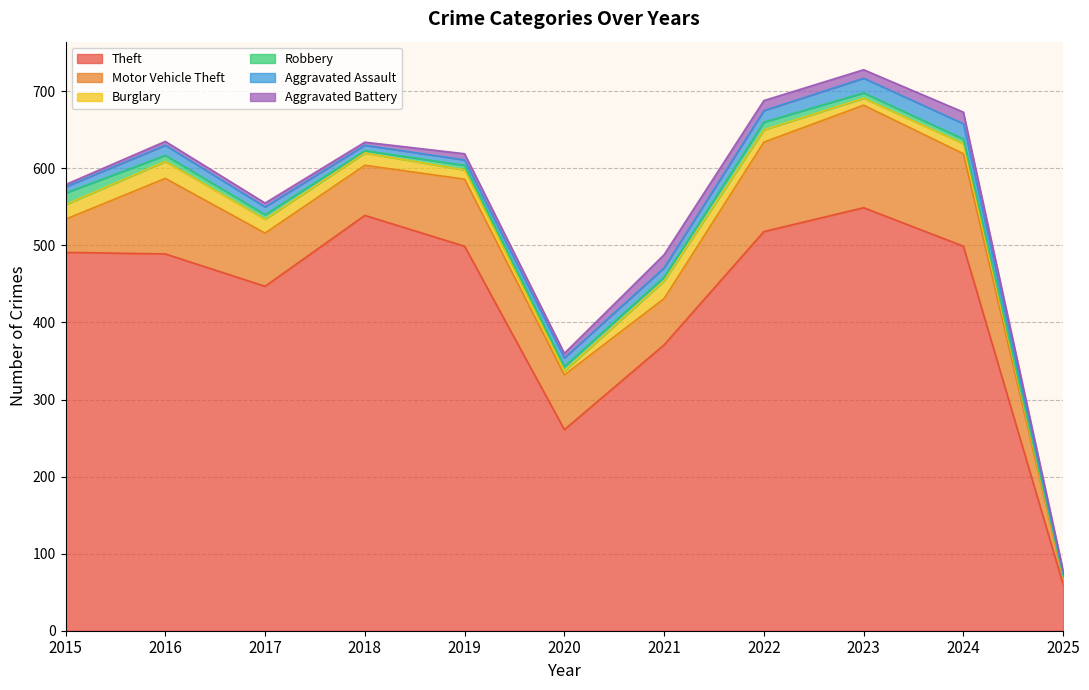

True or false: Motor Vehicle Theft and Burglary intersect in this chart.

False